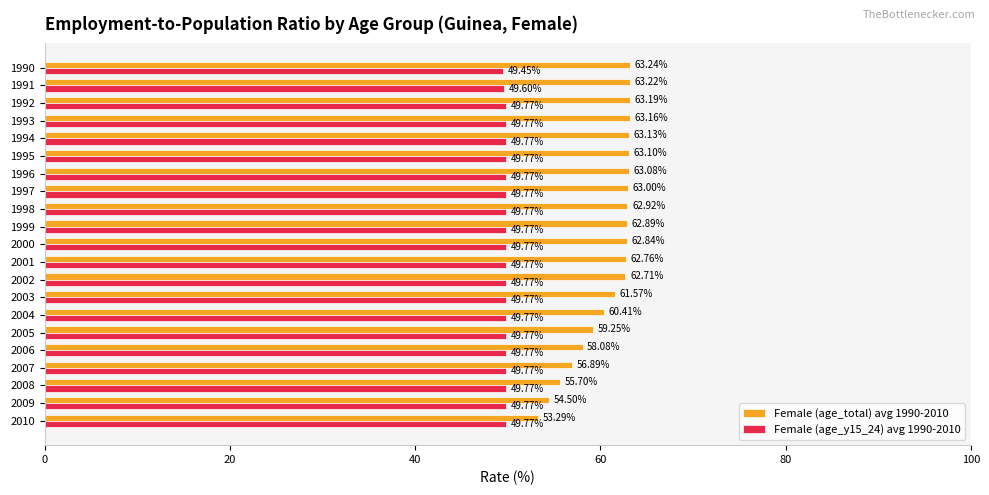

How many data points in Female (age_total) avg 1990-2010 are less than 62?

8